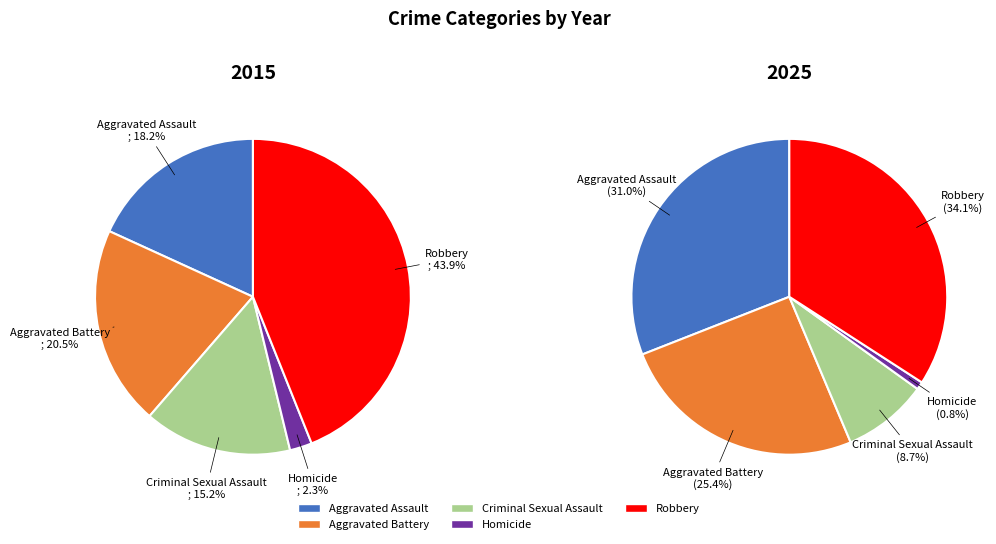

Is there any slice that represents more than half of the pie?

No